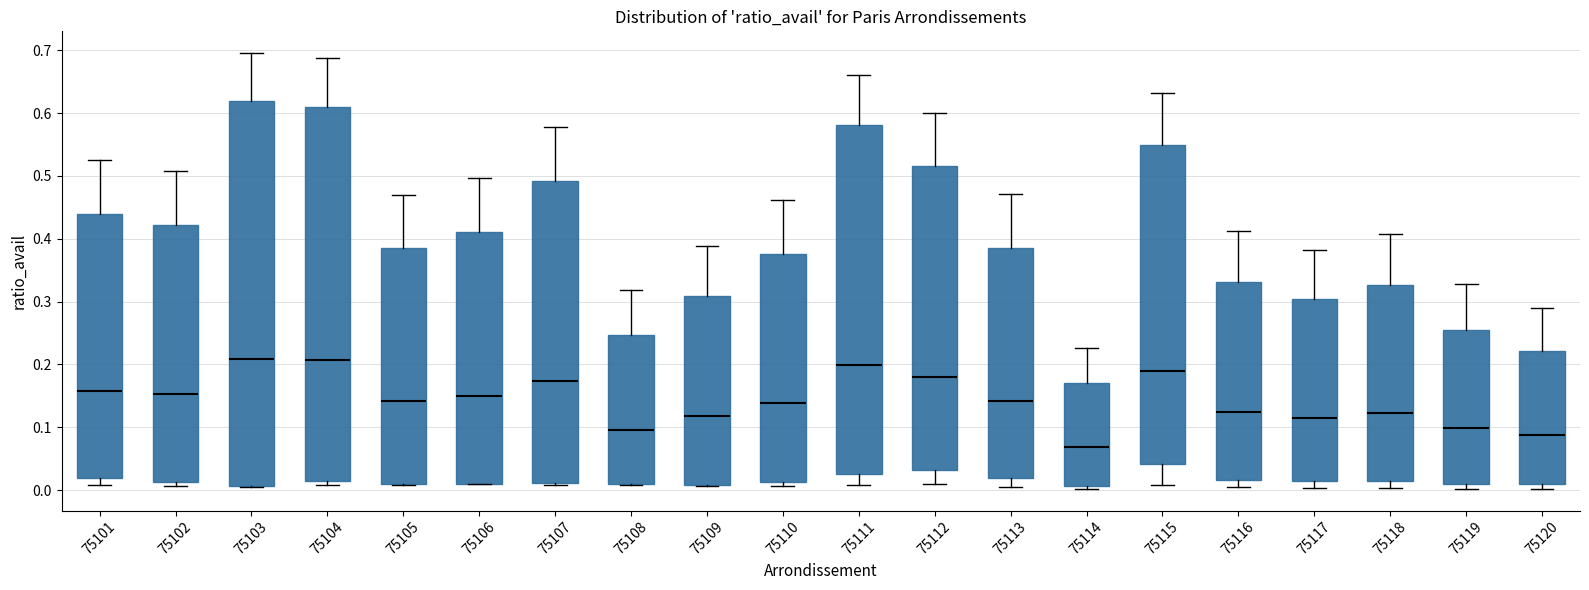

Which box has the lowest median line?

75114